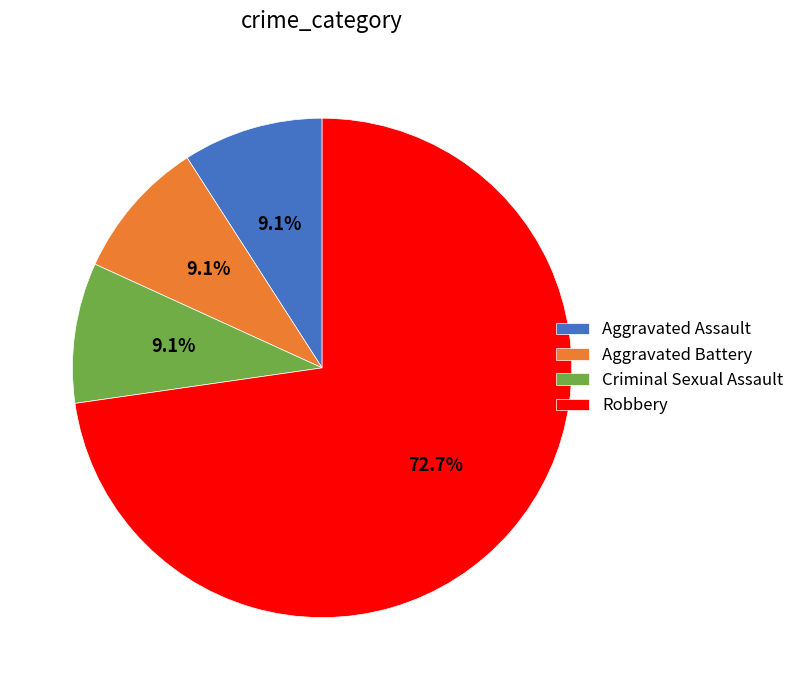

Between Robbery and Aggravated Battery, which is larger?

Robbery